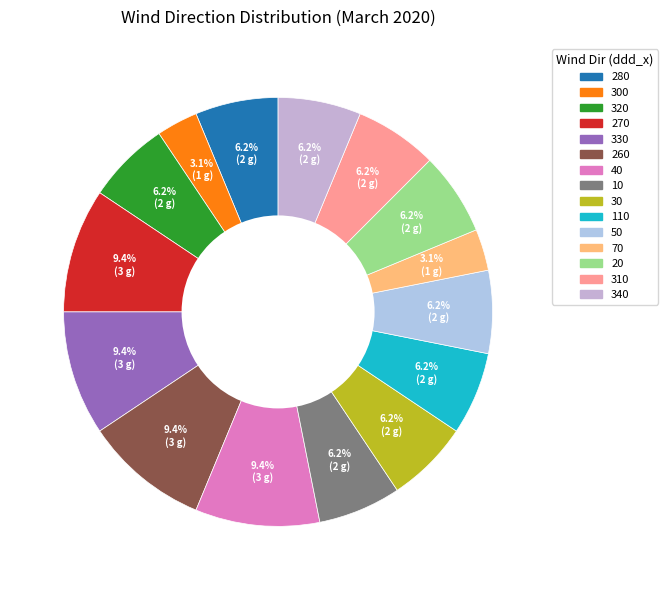

What is the smallest slice in the pie chart?

300